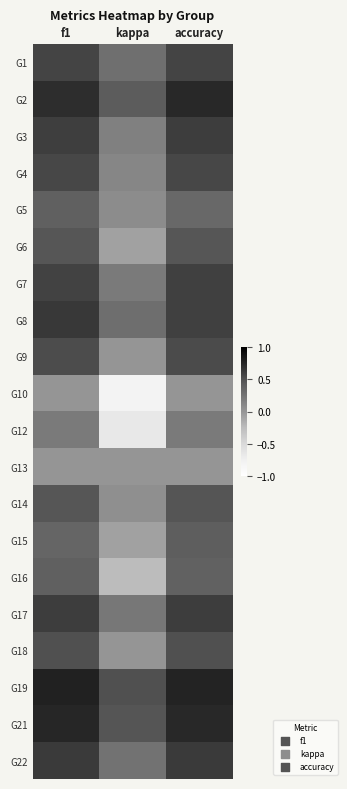

At how many categories does at least one series exceed 0?

3